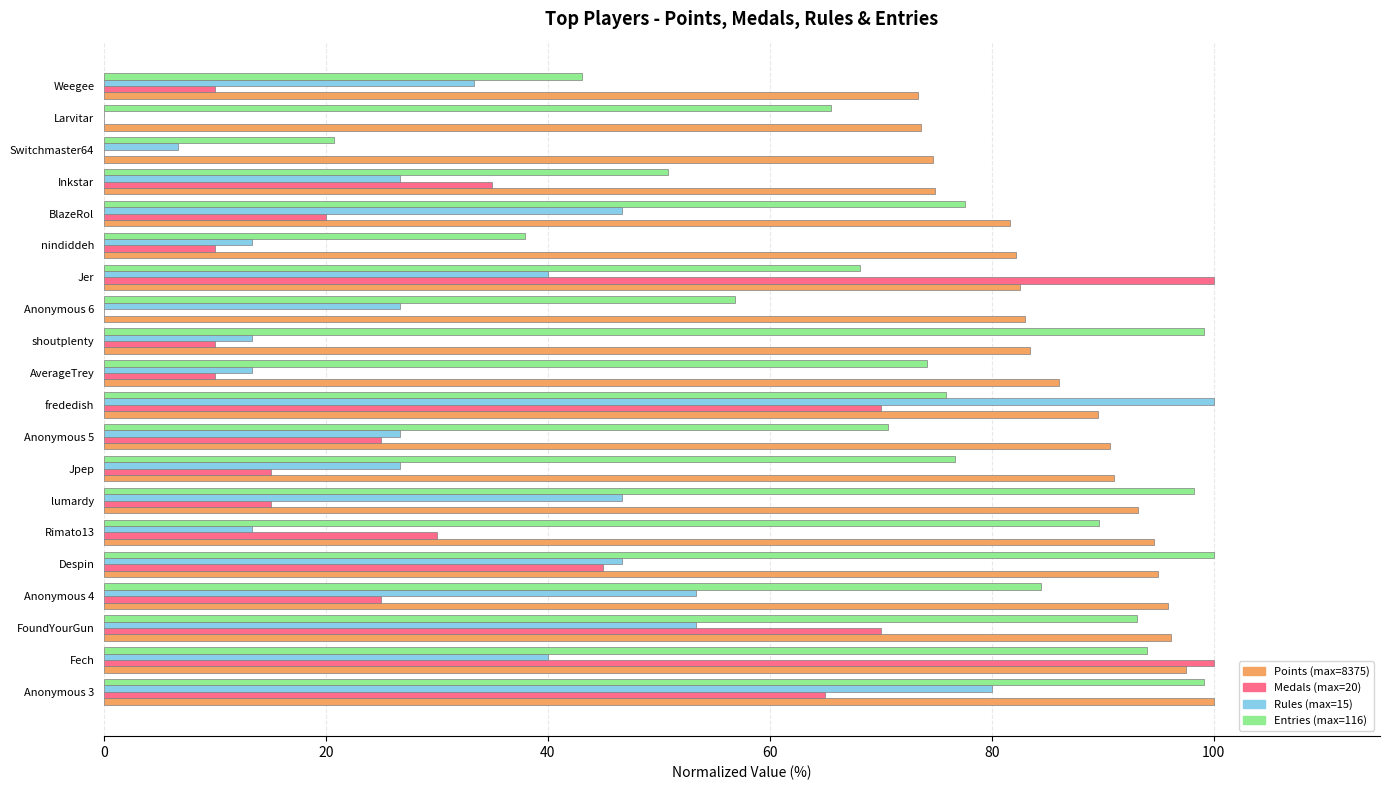

What is the total value across all series at Jpep?

209.4